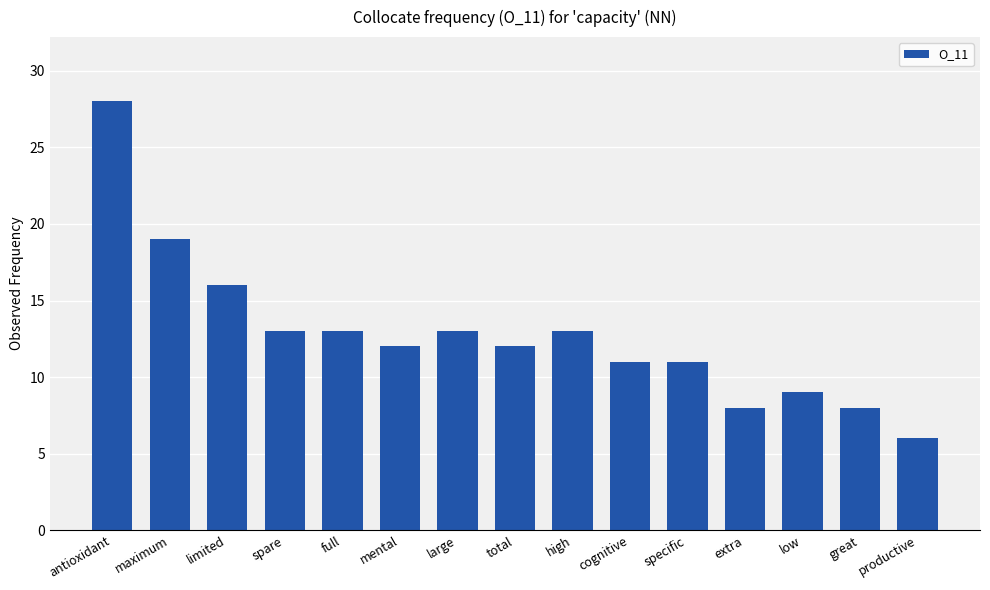

What is the sum of all values?

192